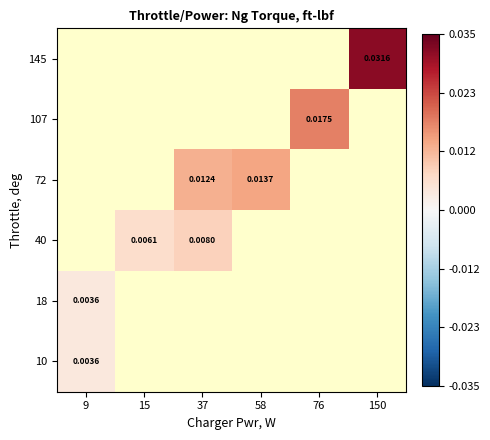

Between 58 and 150, which is larger?

150